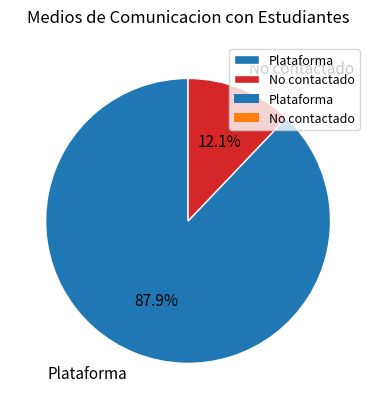

Which category accounts for the majority?

Plataforma